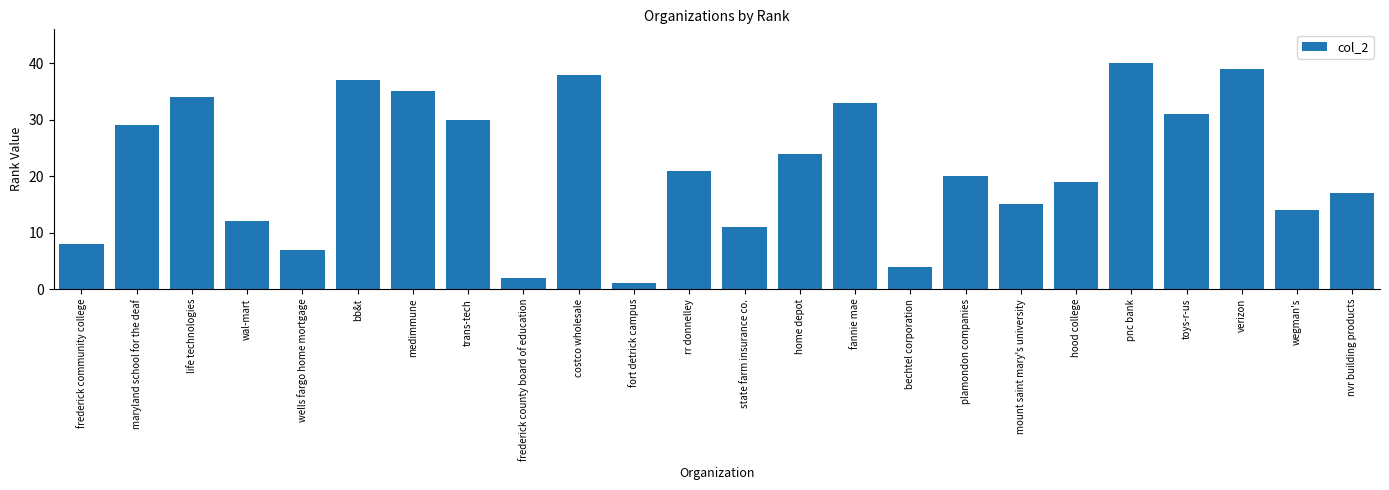

Approximately how many times larger is the value at plamondon companies compared to verizon?

0.5